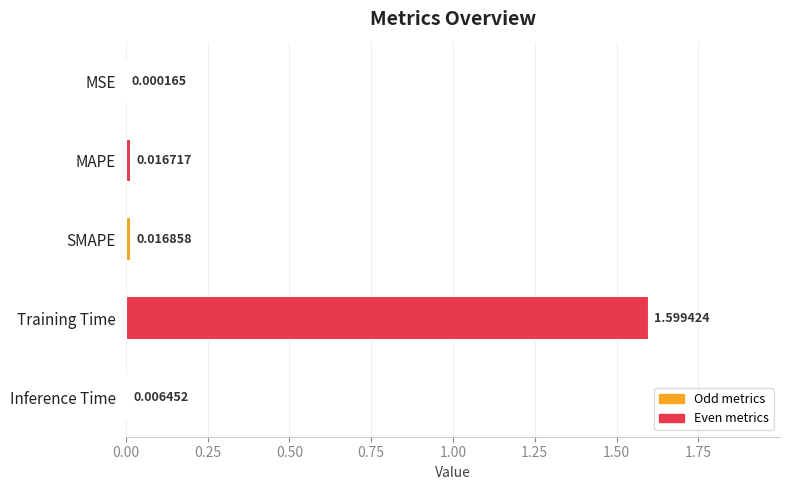

What is the sum of the values at MSE and Training Time?

1.6